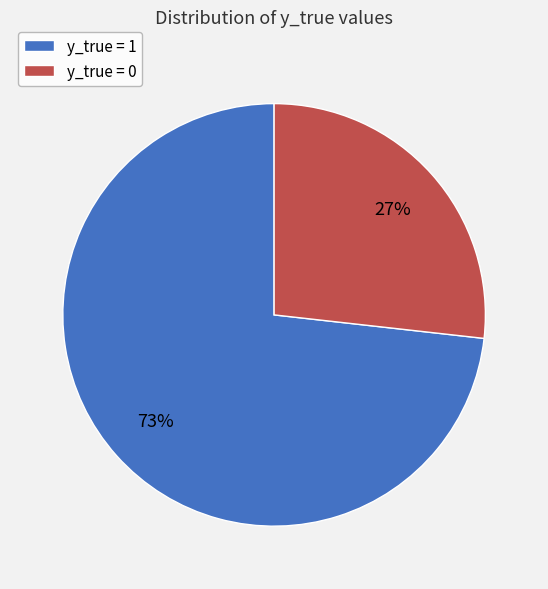

Which has a higher value, y_true = 1 or y_true = 0?

y_true = 1